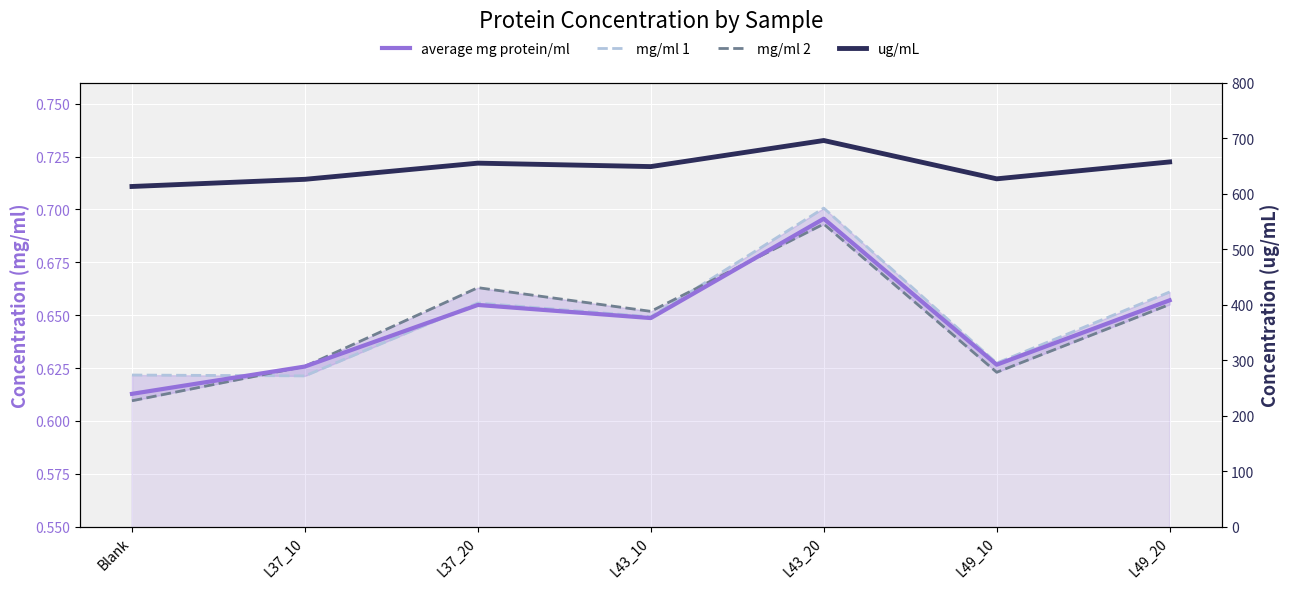

How many intersections are there between mg/ml 1 and mg/ml 2?

2